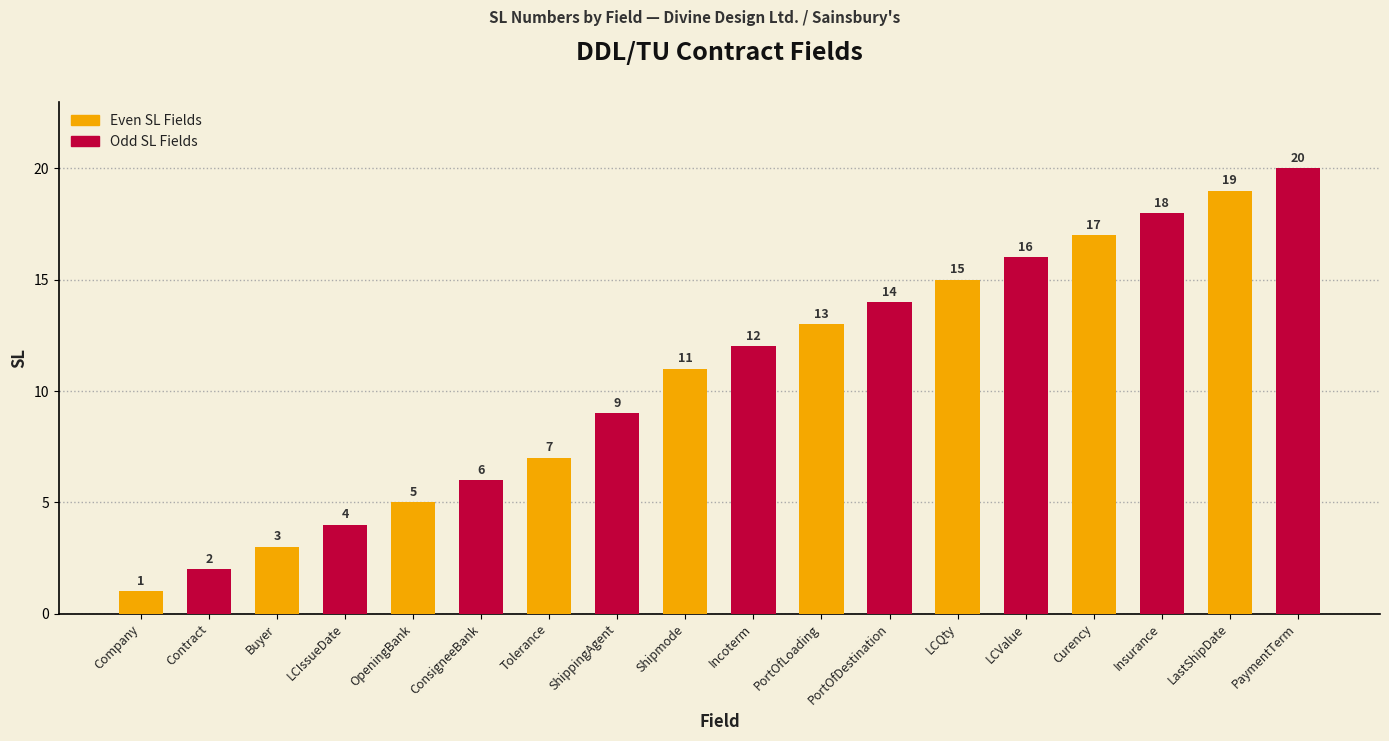

What is the sum of all Even SL Fields values?

91